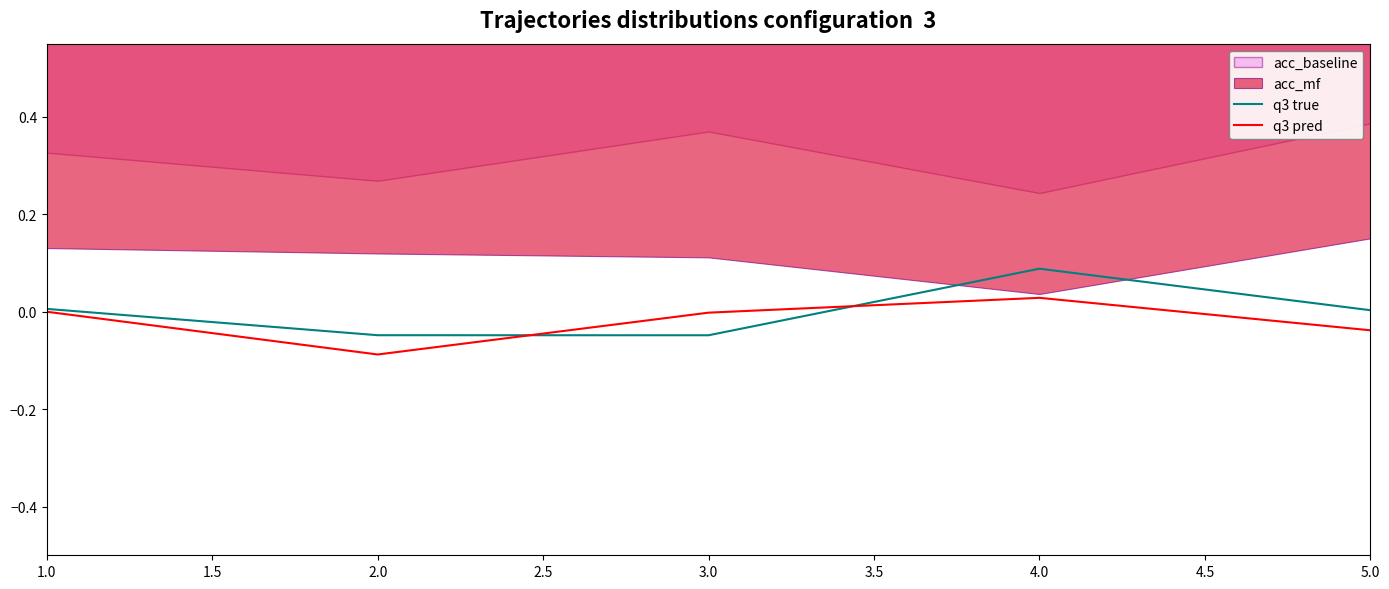

Which category has the highest value in the q3 true series?

4.0